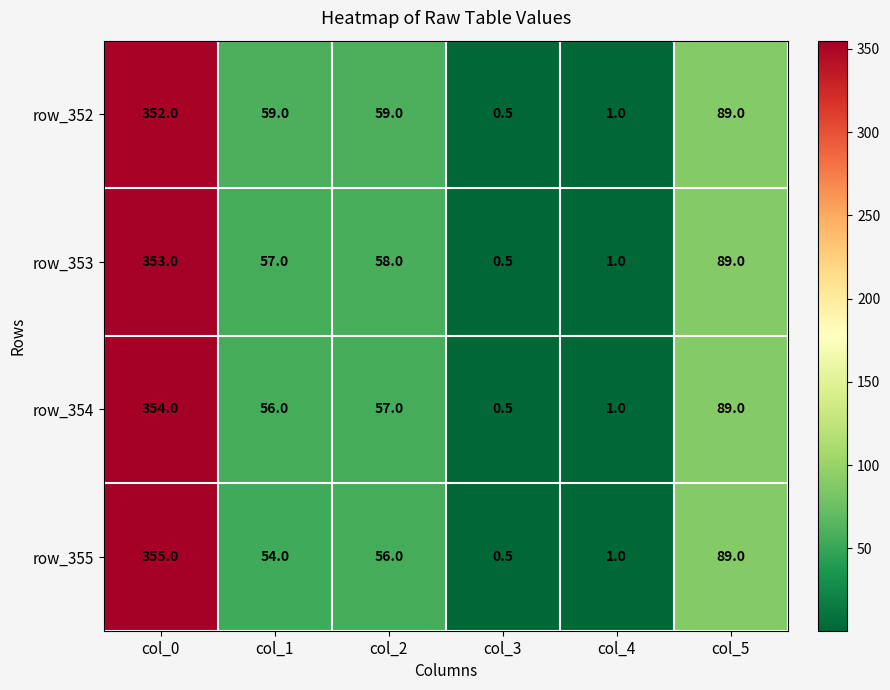

Is it true that row_352 equals 89.0 at col_5?

True